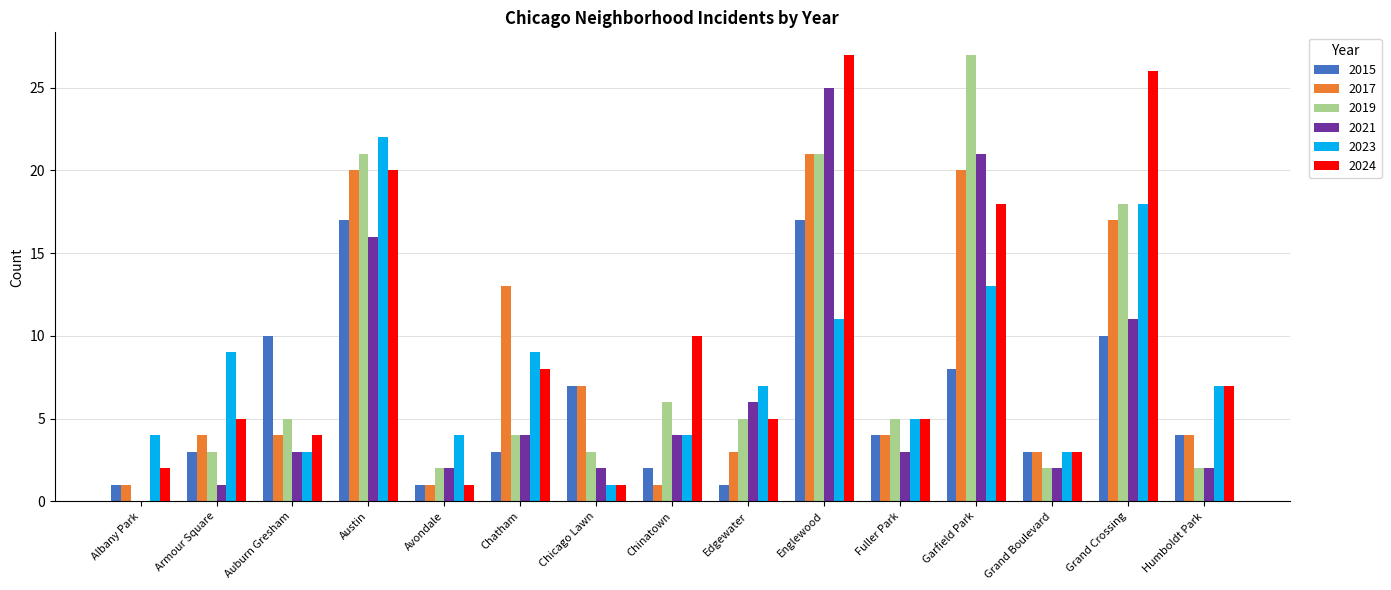

What is the sum of all 2019 values?

124